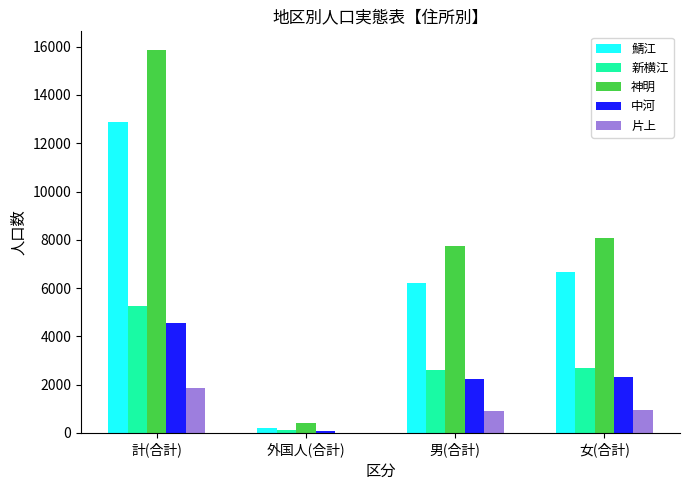

At which label does 神明 reach its peak?

計(合計)